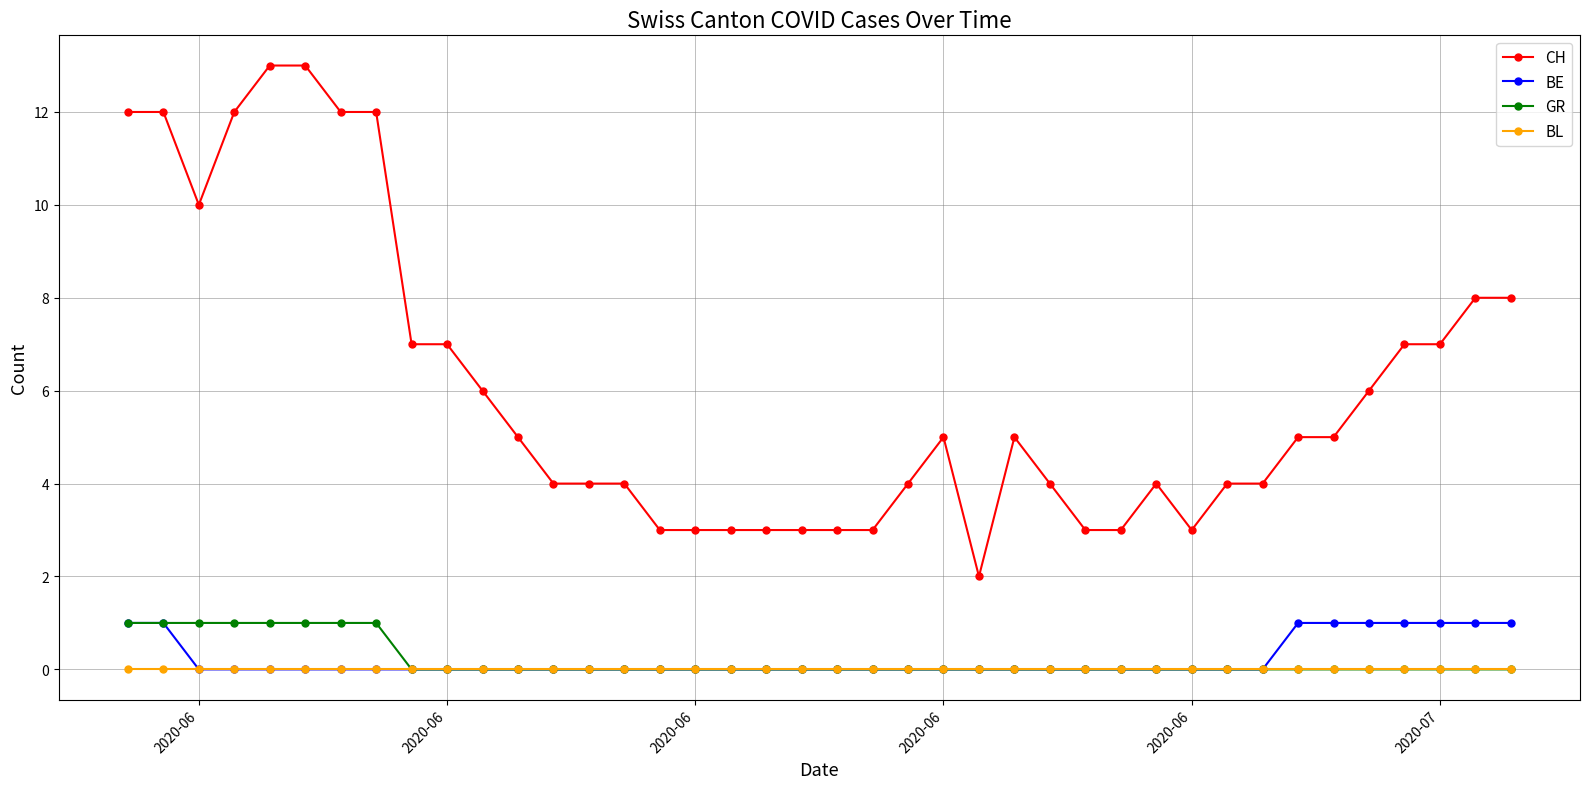

Does the chart display data point markers on the line(s)?

Yes